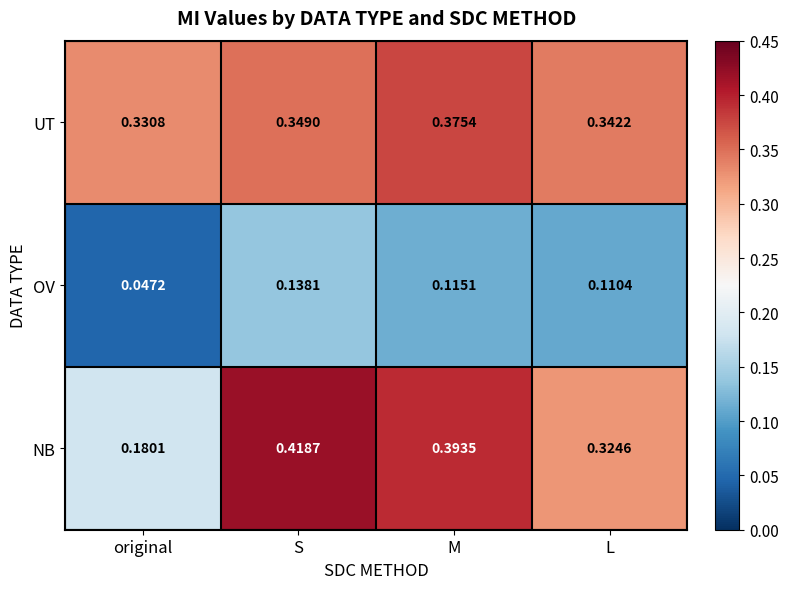

Between S and L, which series saw the biggest shift?

NB